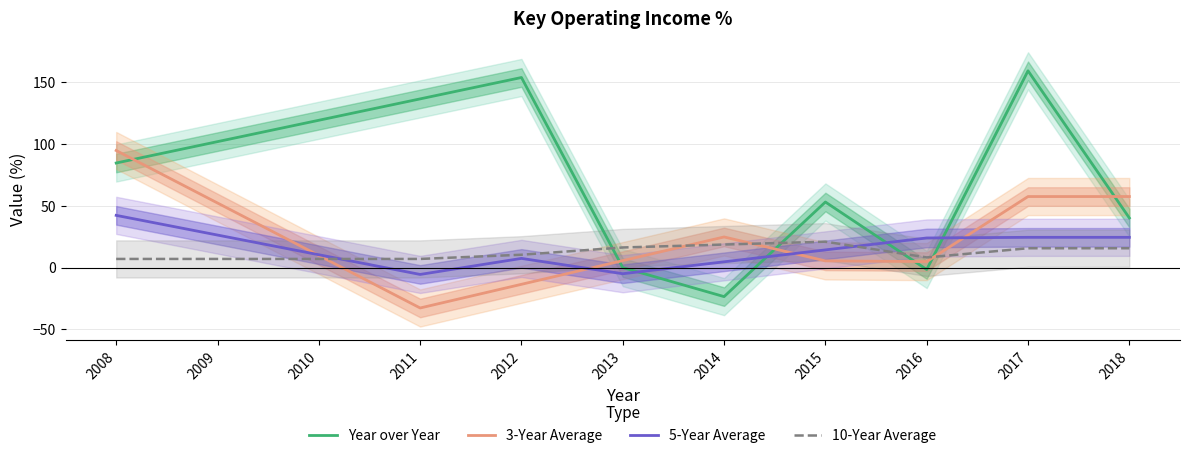

How many interior local peaks does the 5-Year Average series have?

1